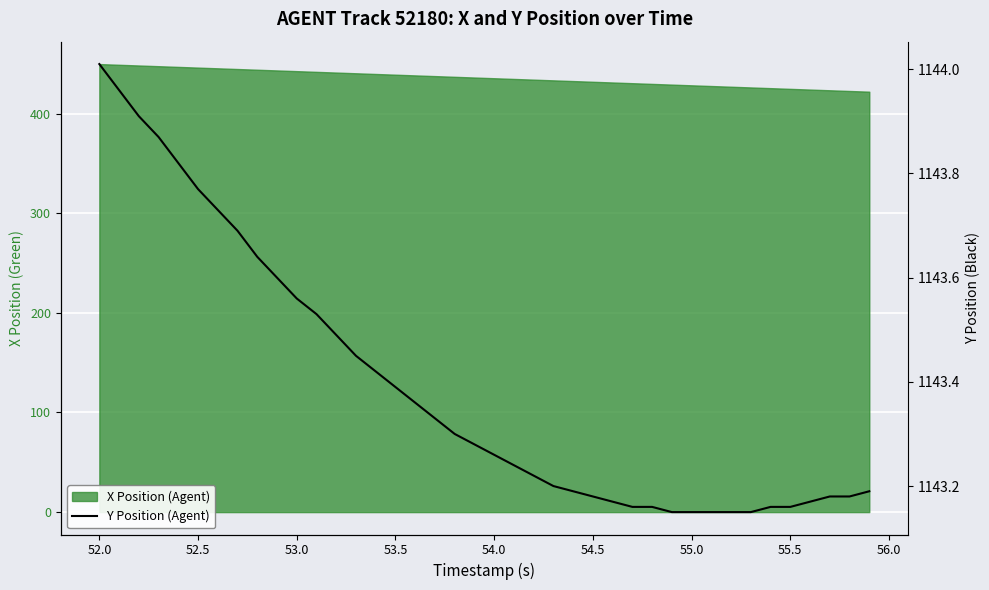

True or false: there are more than 1 points higher than both neighbors.

False